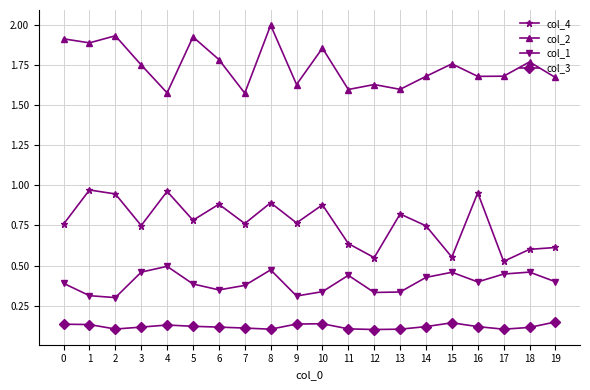

True or false: col_3 and col_4 cross at least once.

False